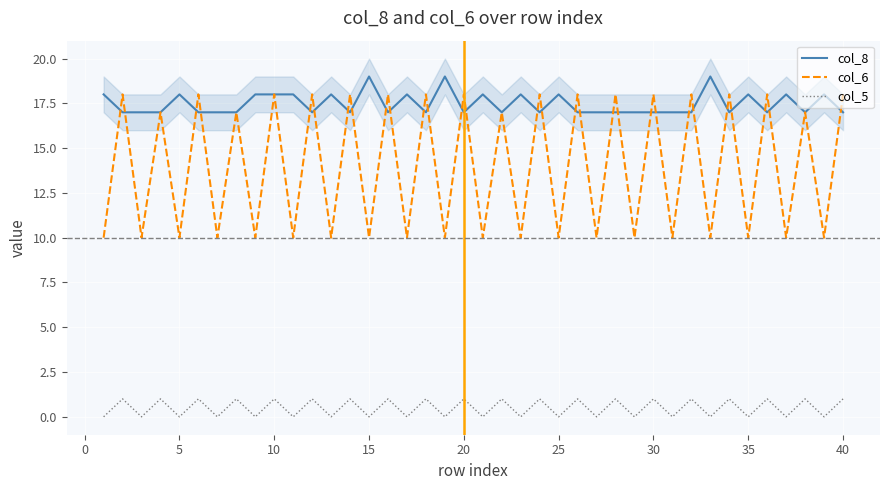

What is the minimum value for col_8?

17